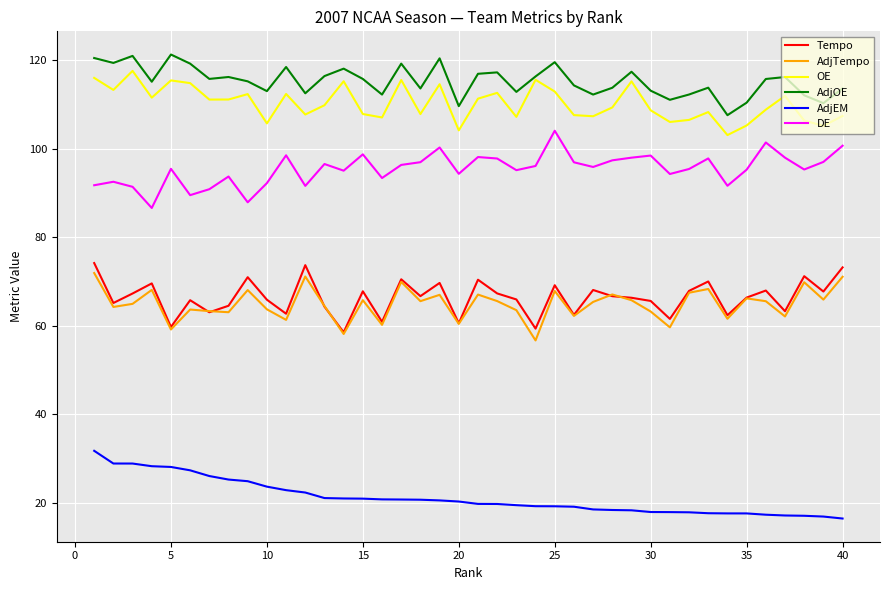

True or false: Tempo and AdjOE cross at least once.

False